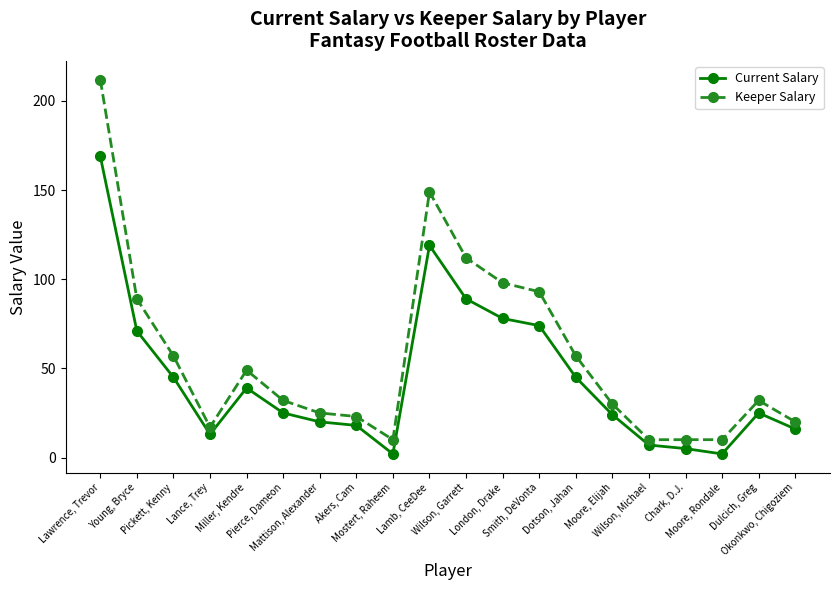

True or false: Keeper Salary and Current Salary cross at least once.

False